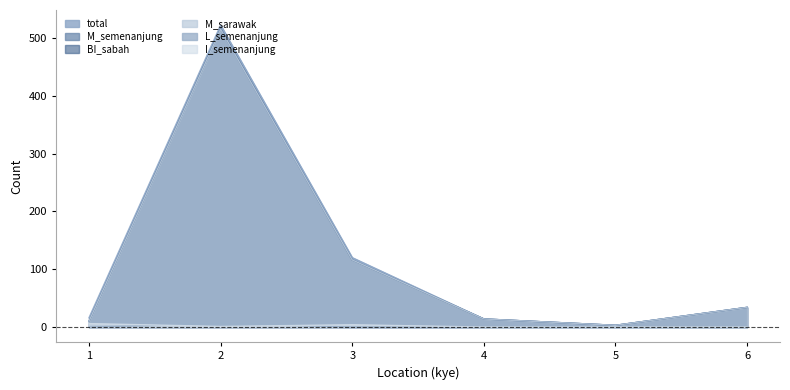

Does the chart have visible grid lines?

No